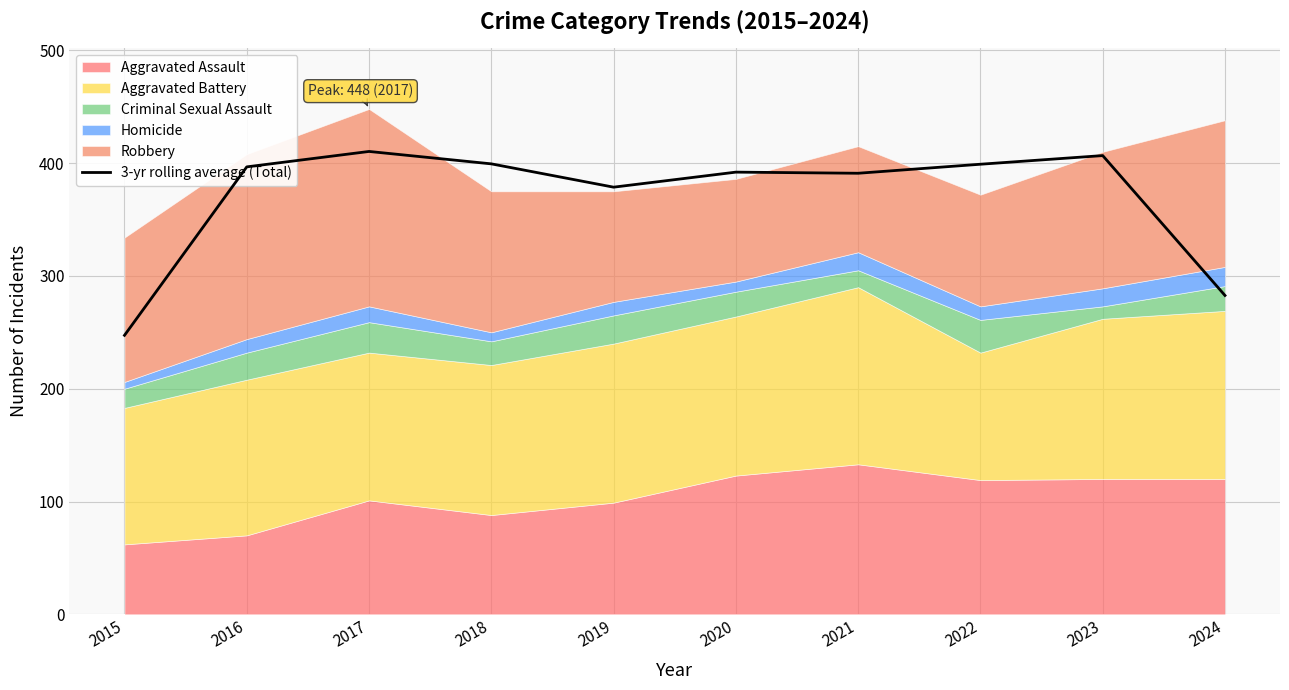

Which category has the highest value across all series?

2017